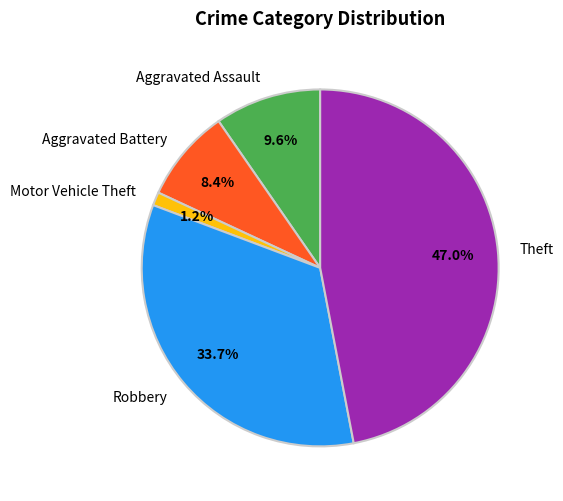

To the nearest percent, what is the combined percentage of Aggravated Battery and Theft?

55%